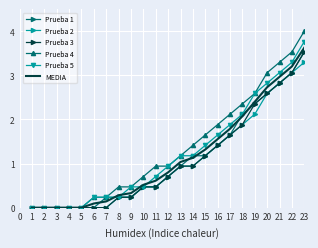

What is the greatest value displayed?

4.0